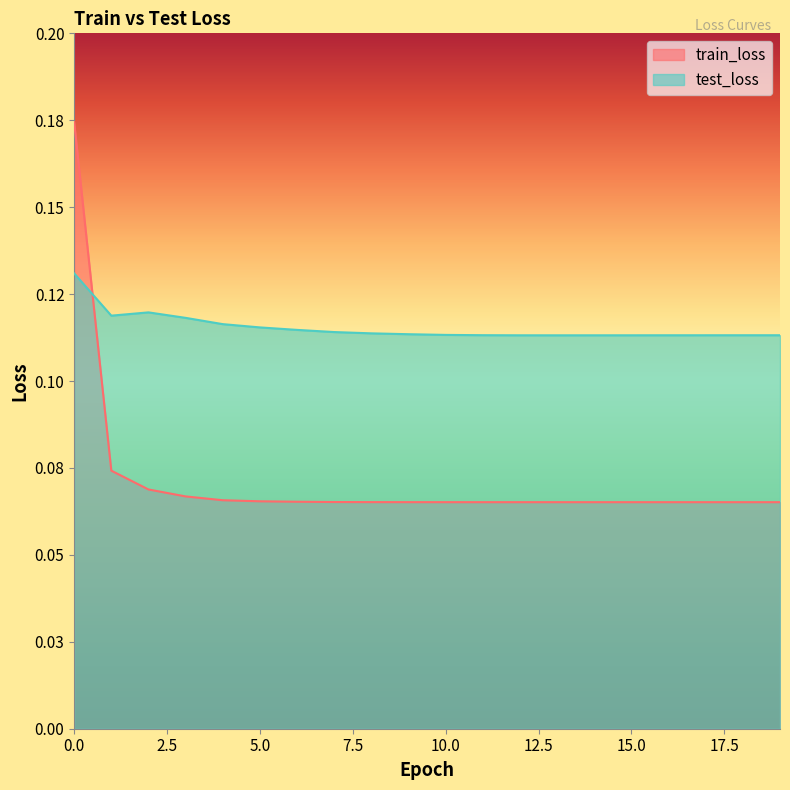

At 13, list the series in order from smallest to largest.

train_loss, test_loss